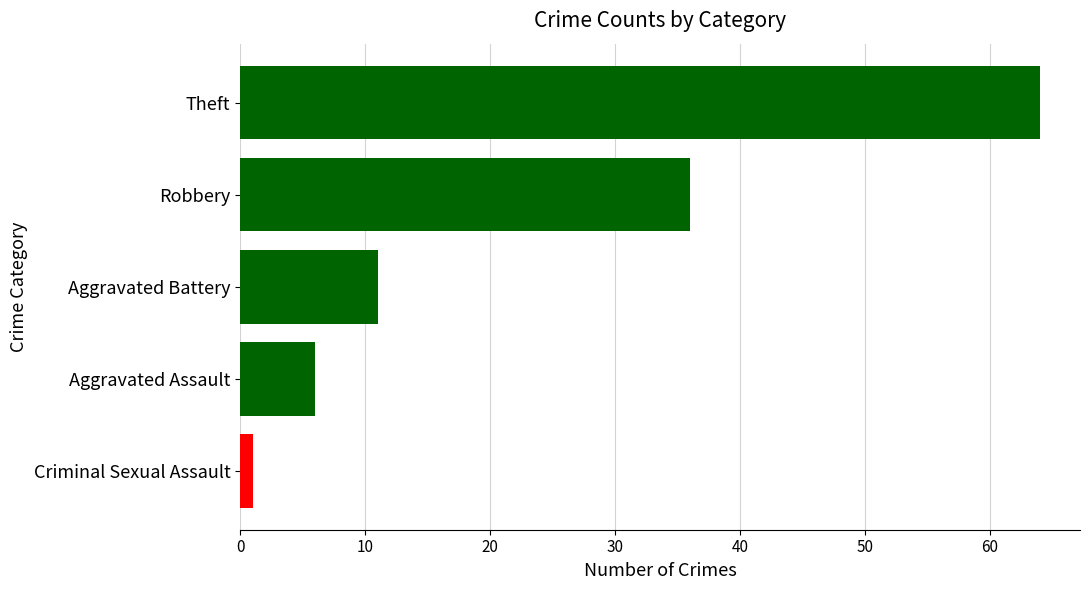

What is the maximum value shown in the chart?

64